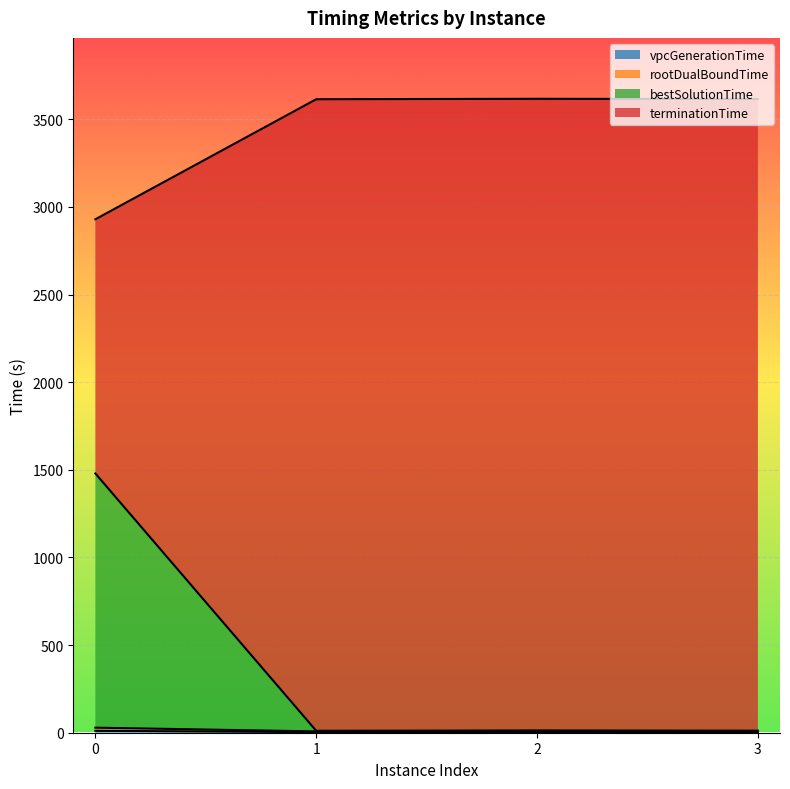

True or false: rootDualBoundTime and vpcGenerationTime intersect in this chart.

False